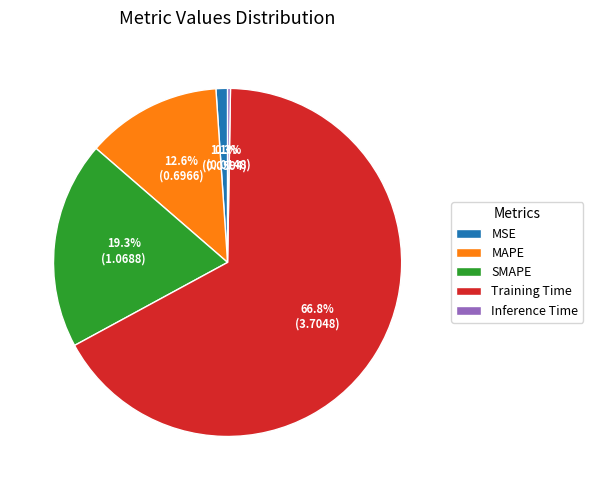

What is the largest slice in the pie chart?

Training Time